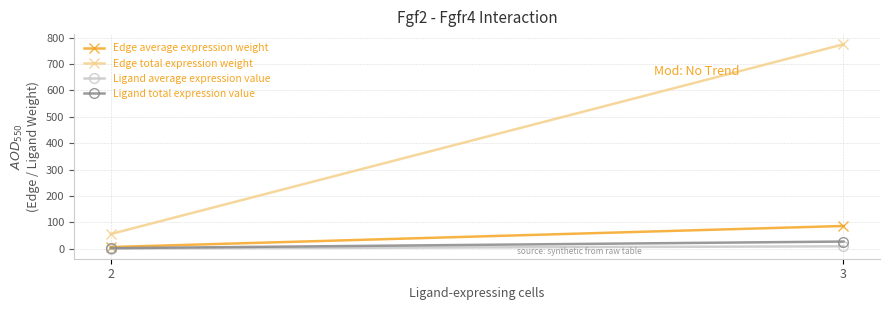

What is the difference between the Ligand total expression value values at 2 and 3?

25.1